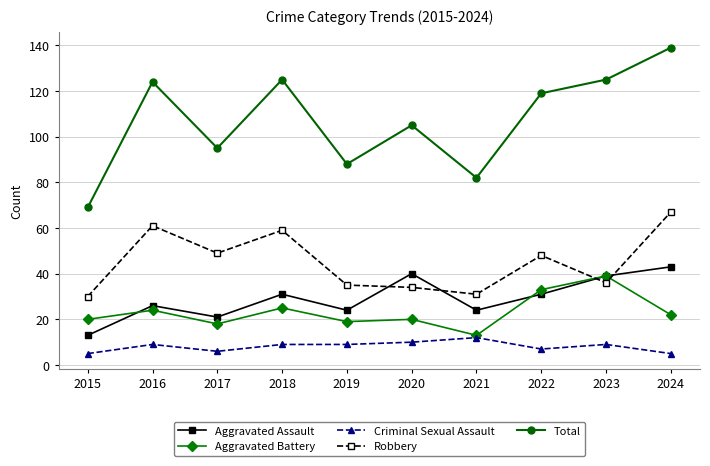

Which series has the widest spread of values?

Total